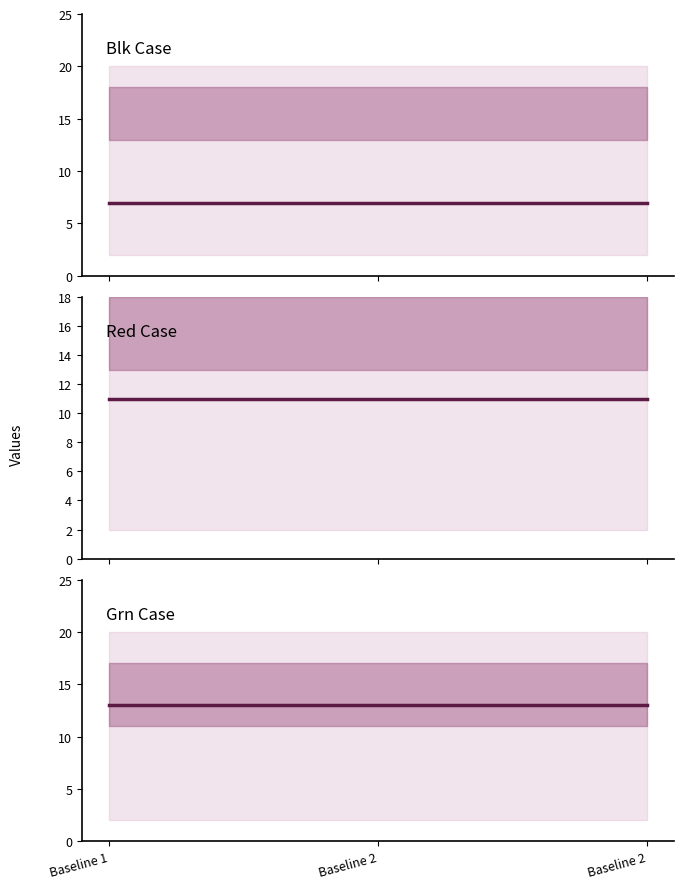

What is the value of the Blk Case point at the 2nd from the left?

7